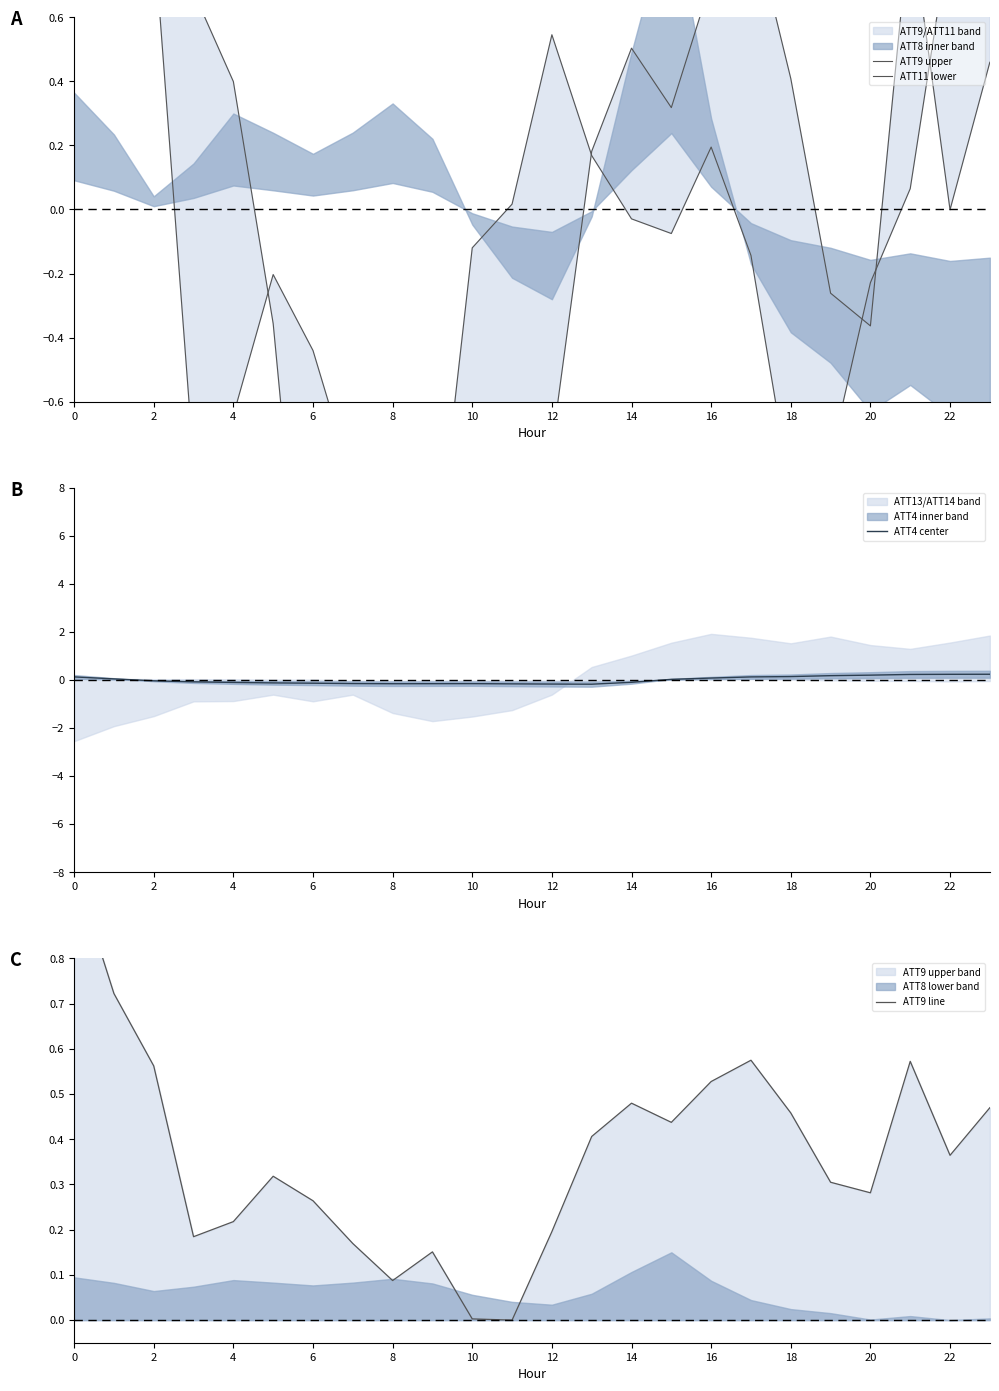

The ATT9 upper series shows 0.2 at 13. True or false?

True